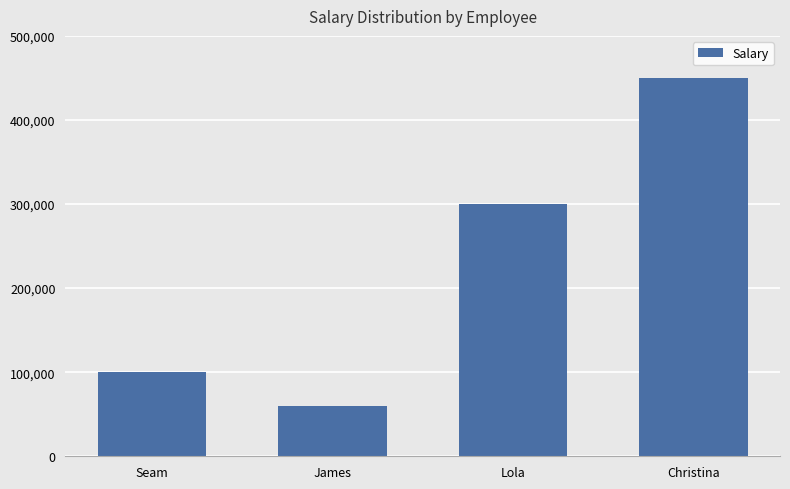

What is the sum of all values?

910001.8